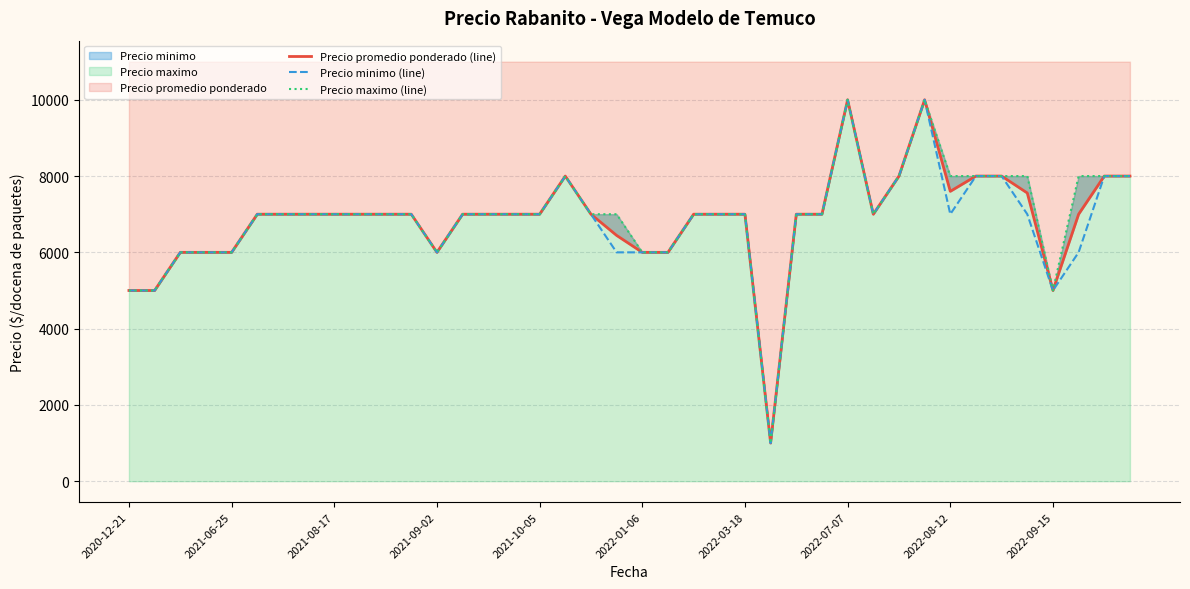

Which series has the largest range (max minus min)?

Precio promedio ponderado (line)